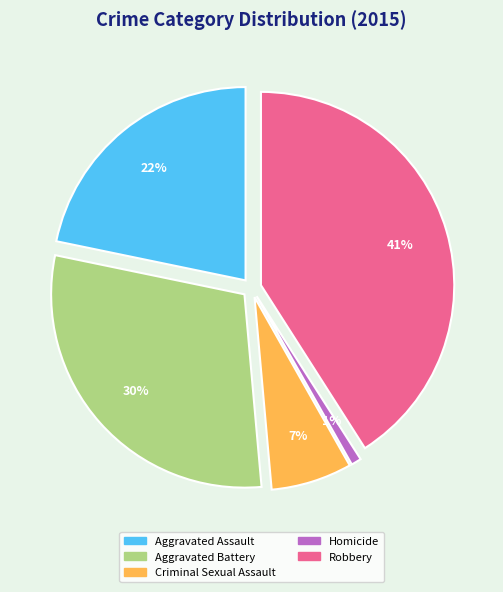

Which has a higher value, Aggravated Battery or Criminal Sexual Assault?

Aggravated Battery